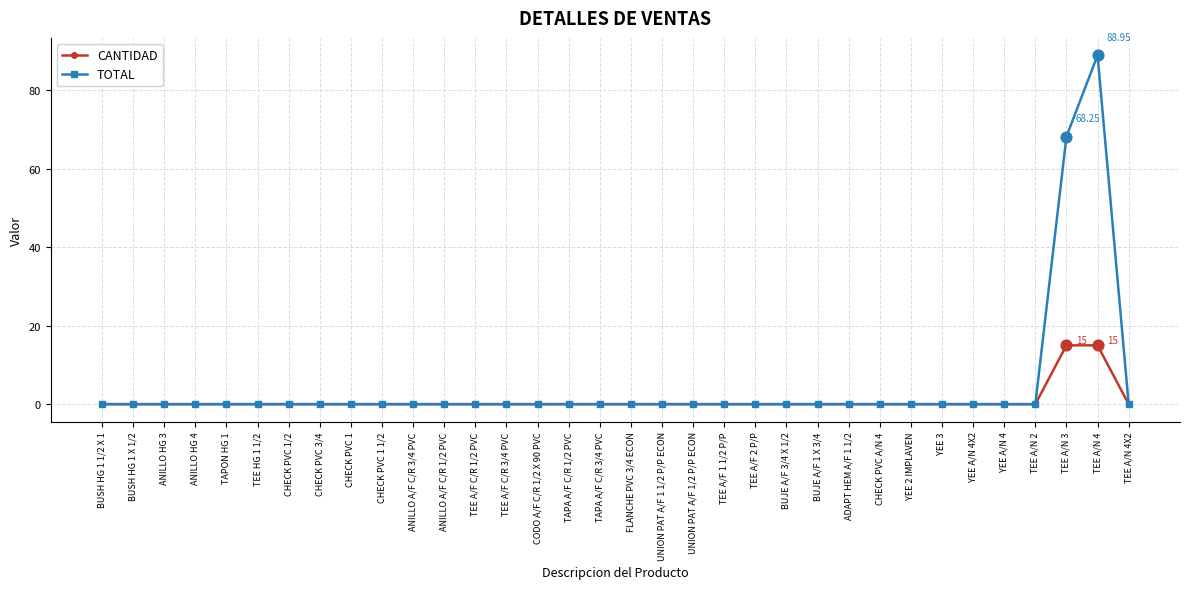

Which series changed the most between ANILLO A/F C/R 3/4 PVC and TEE A/N 3?

TOTAL